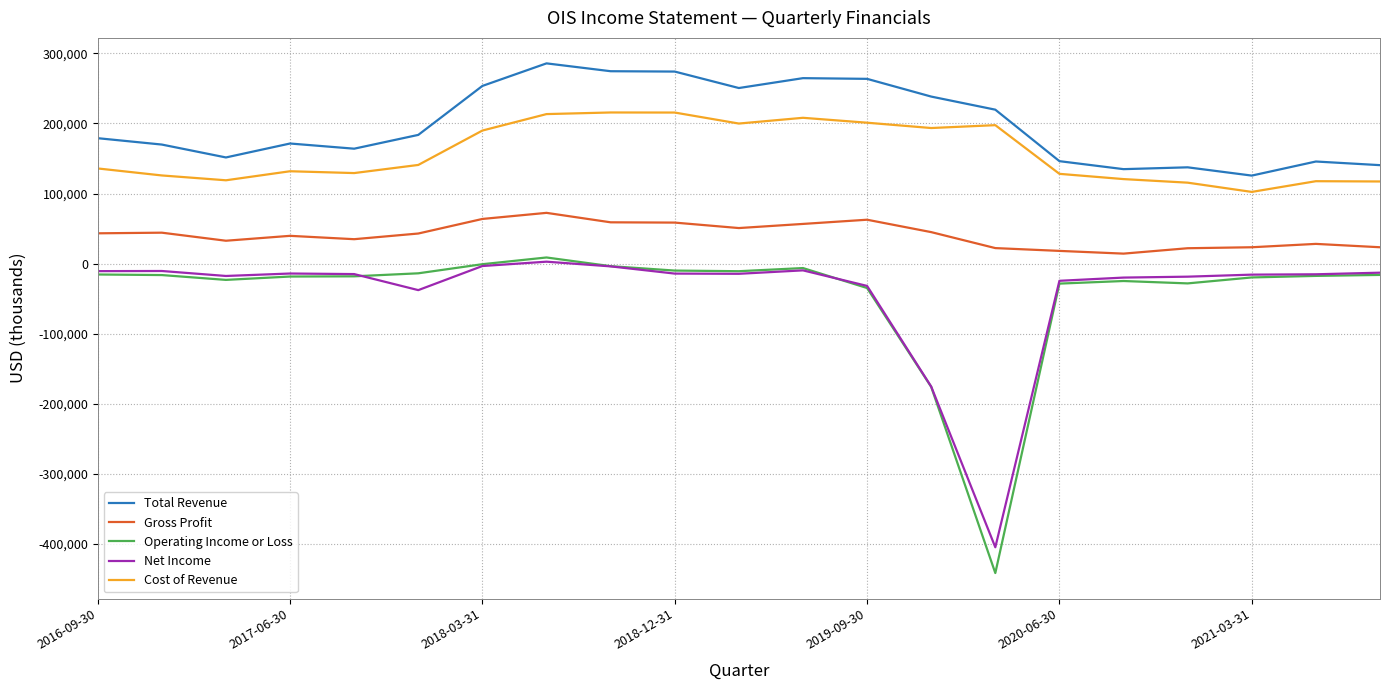

Which series has the largest total across all categories?

Total Revenue